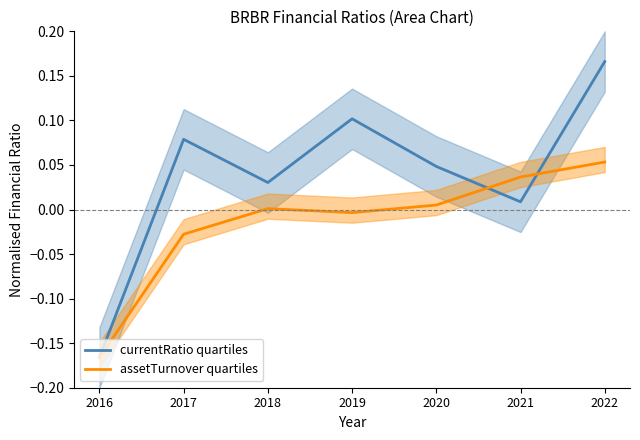

List the series in order of their peak value, highest first.

currentRatio quartiles, assetTurnover quartiles